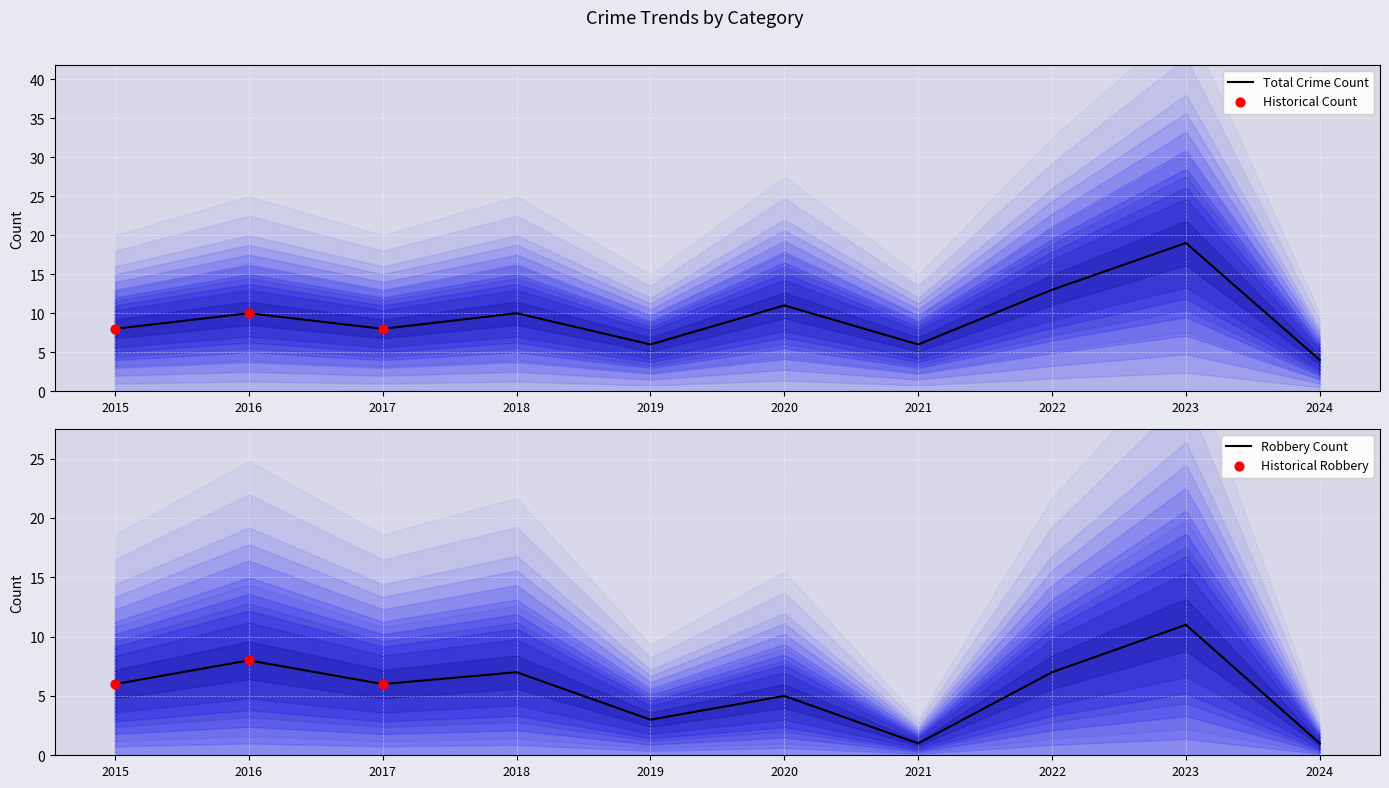

Which series contains the highest Y value?

Total